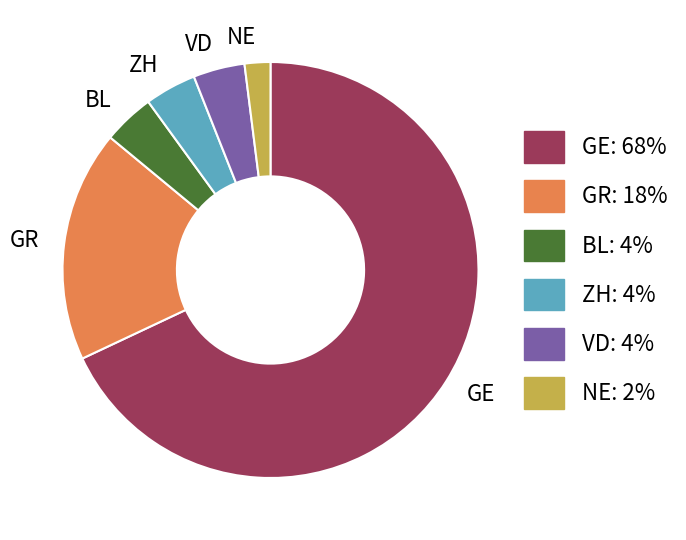

Do GE and VD together represent more than half of the pie?

Yes